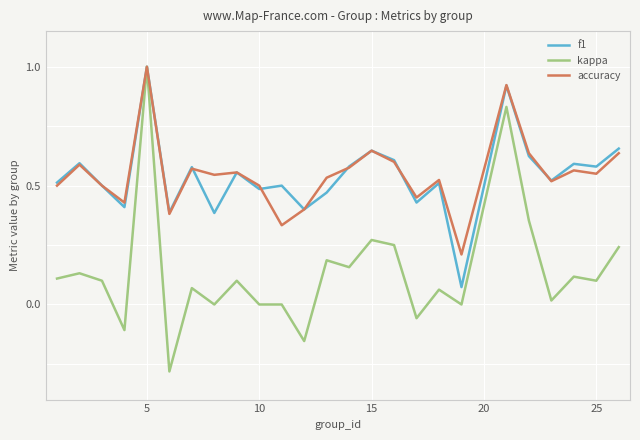

What is the highest value of the accuracy series?

1.0